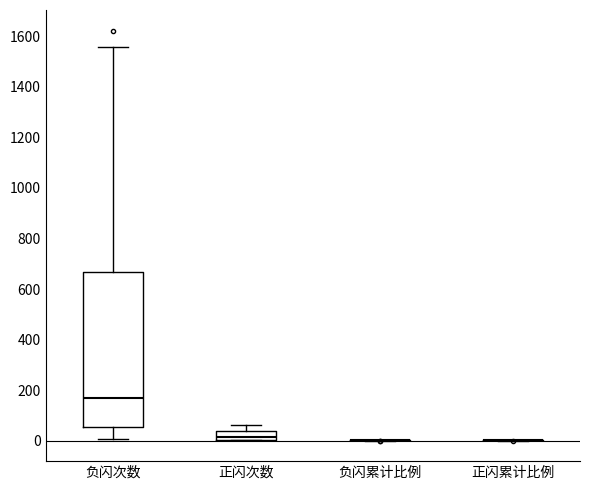

Comparing the boxes themselves (not the whiskers), which one is the tallest?

负闪次数